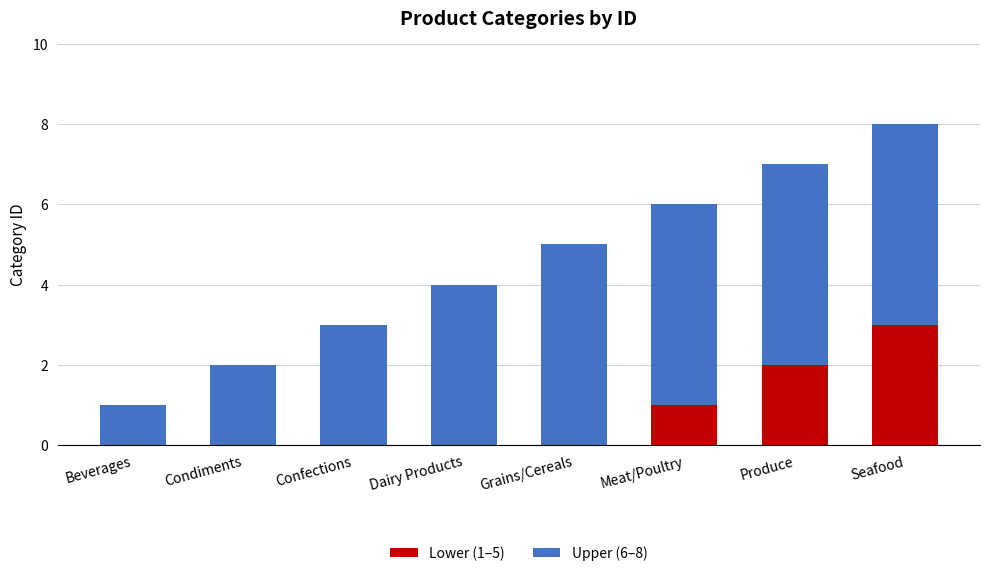

At which category is the sum across all series the highest?

Seafood